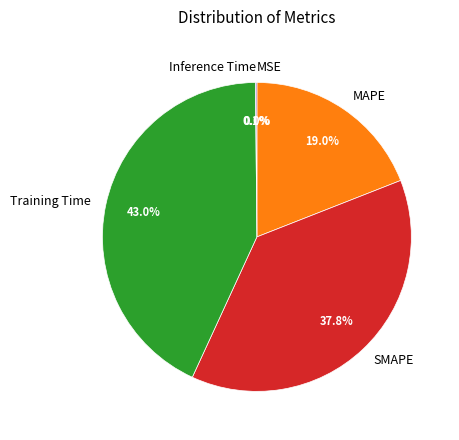

Does MAPE represent more than half of the total?

No